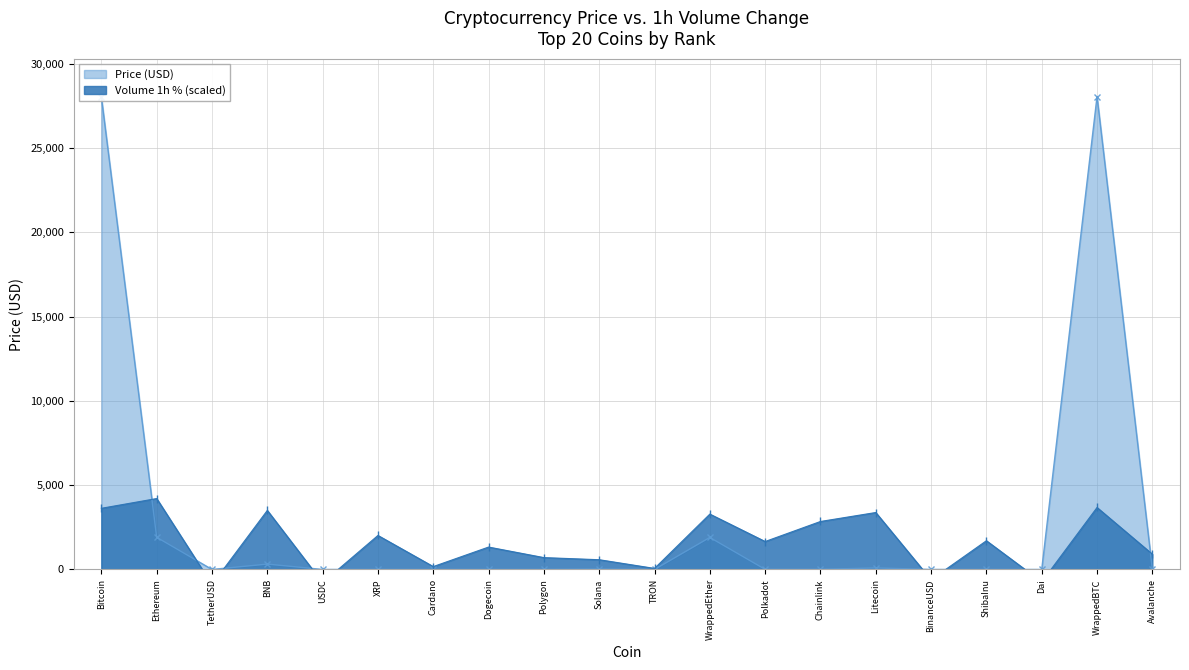

How many intersections are there between Volume(1h) and Price?

9